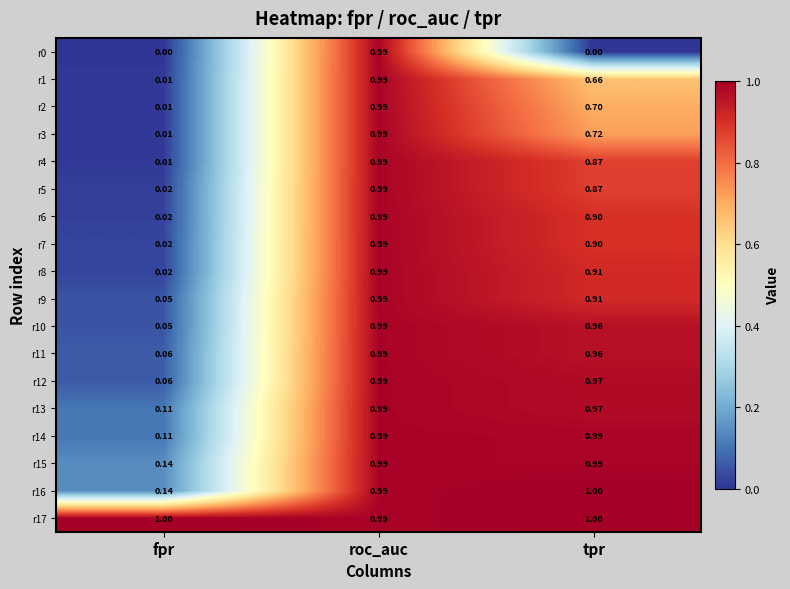

At which label does r2 reach its peak?

roc_auc